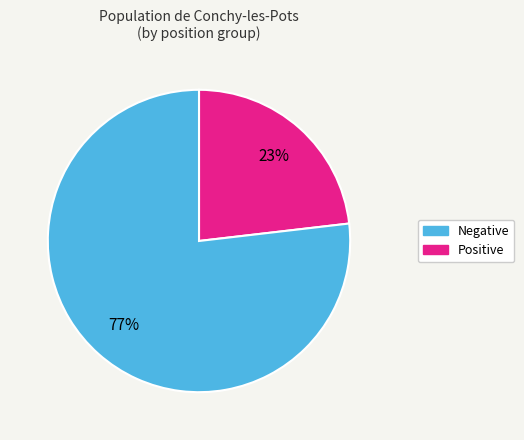

Count the number of slices in the pie.

2